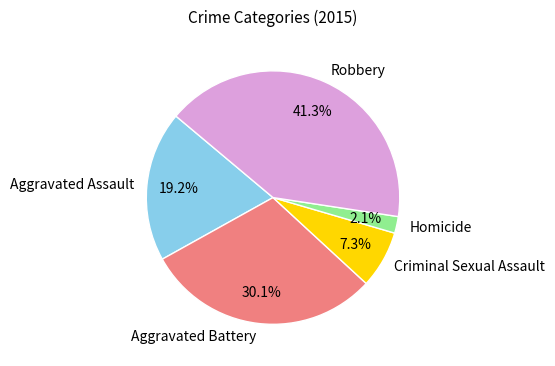

The Criminal Sexual Assault slice represents 1% of the pie. True or false?

False